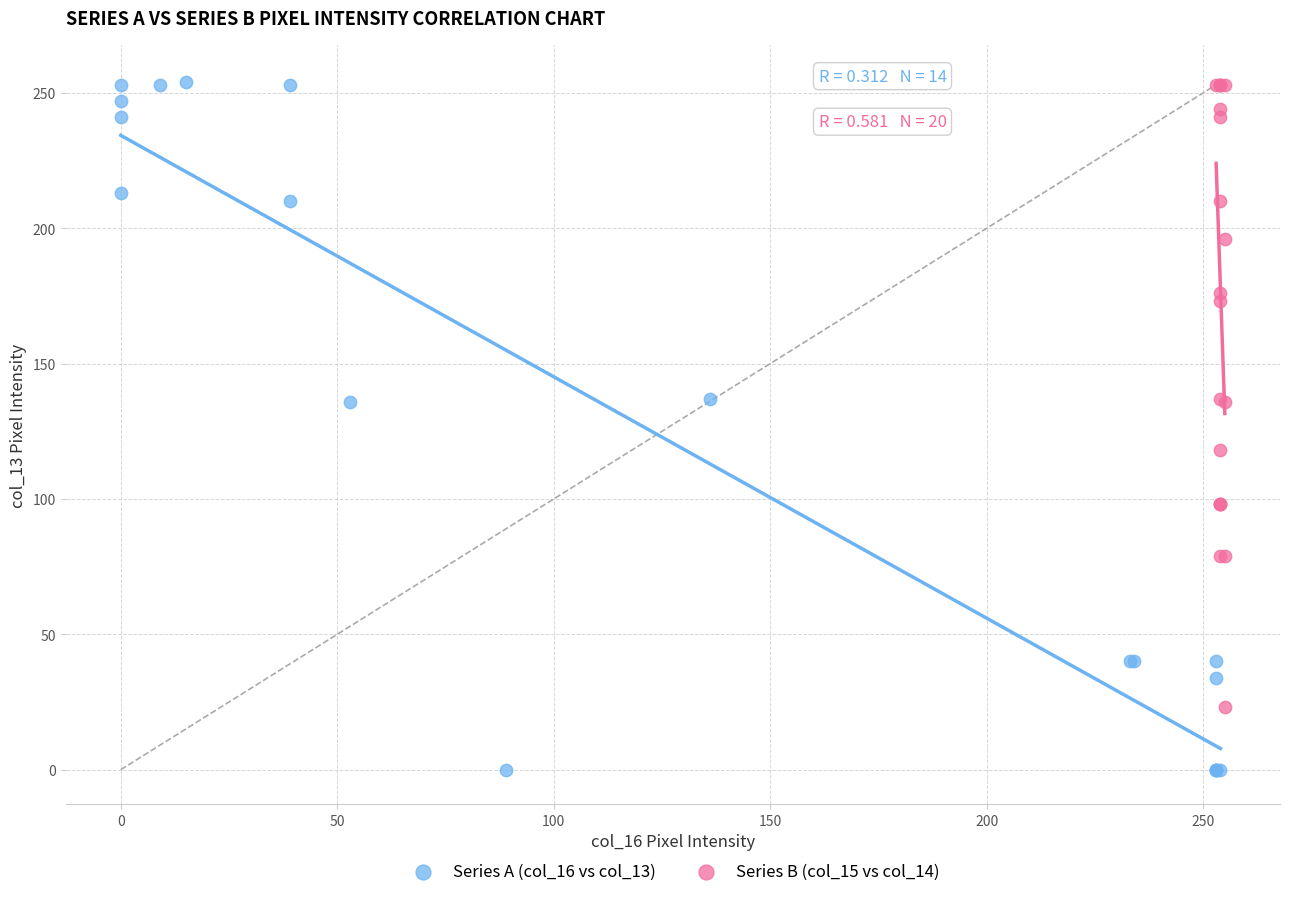

Which series has the largest Y range (max minus min)?

Series A (col_16 vs col_13)